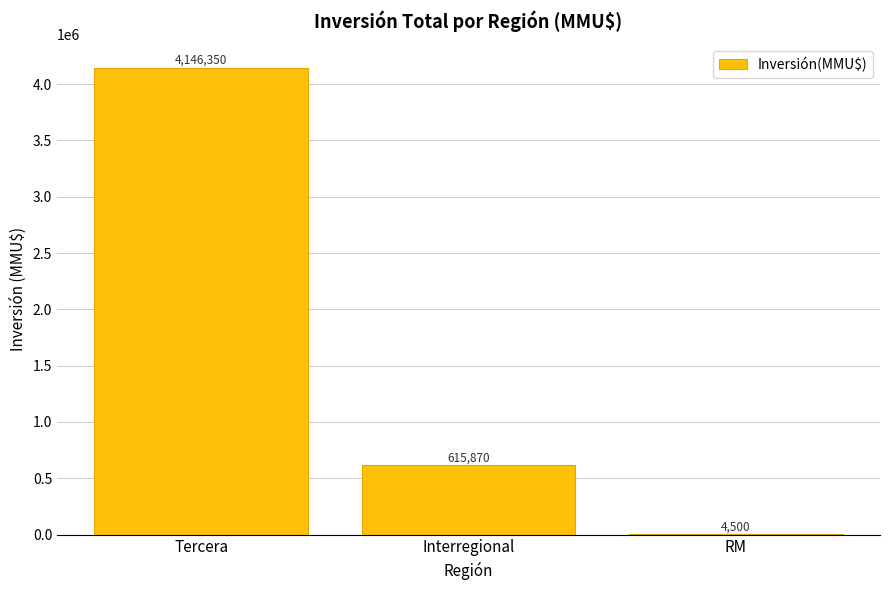

What is the ratio of the value at Interregional to the value at RM?

136.9